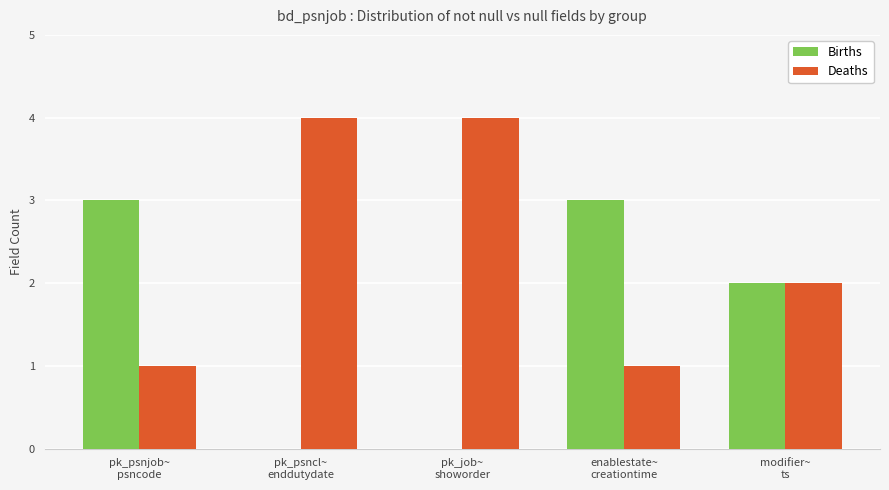

What is the maximum value for Deaths?

4